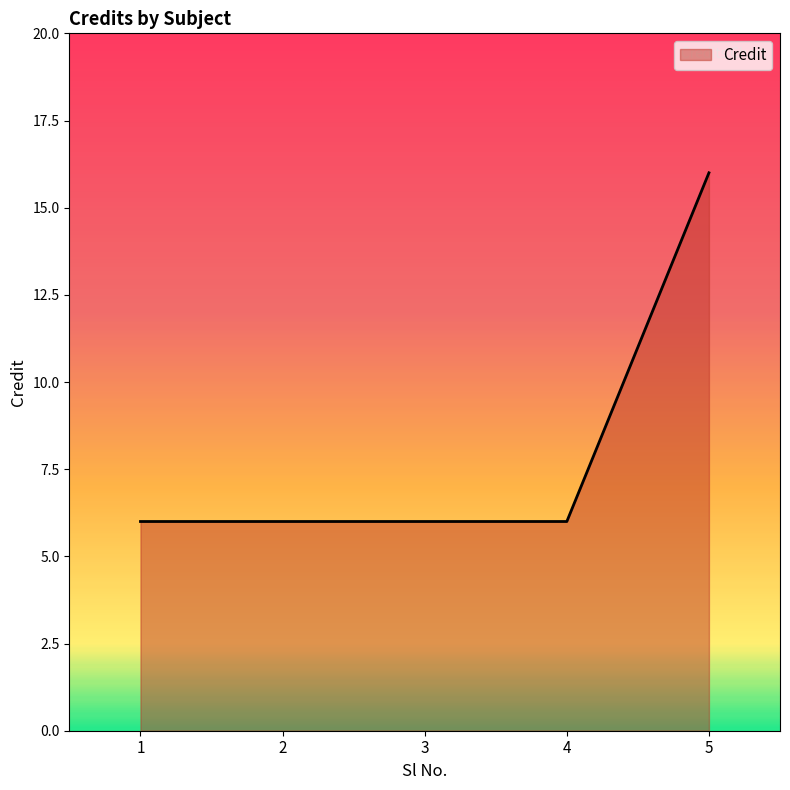

What is the smallest value displayed?

6